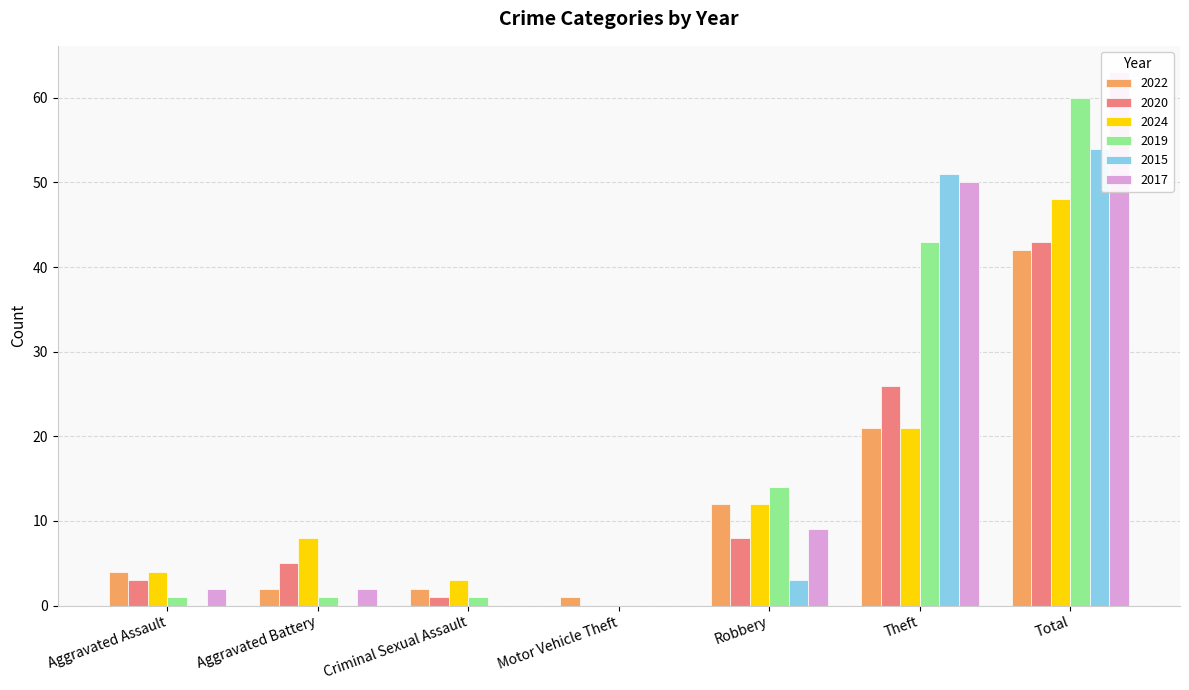

Which series changed the most between Aggravated Battery and Robbery?

2019